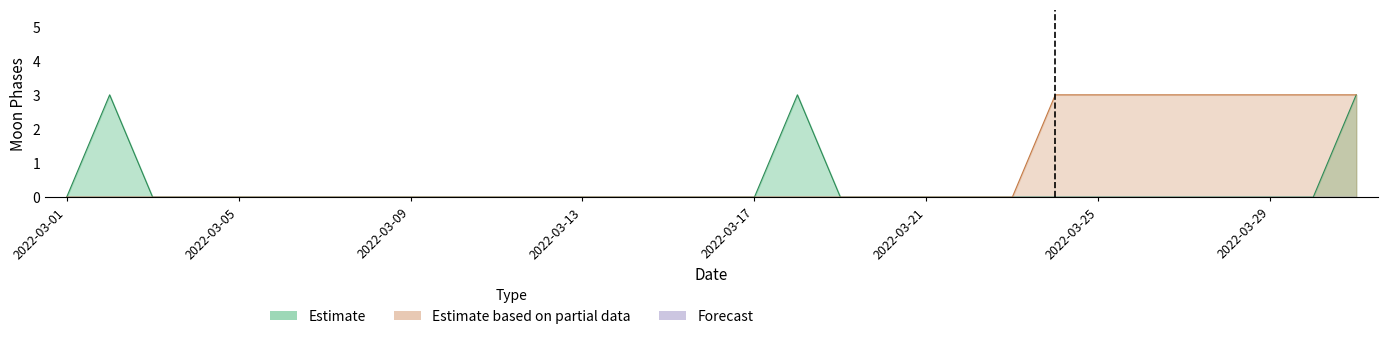

Where is the first local maximum?

2022-03-02